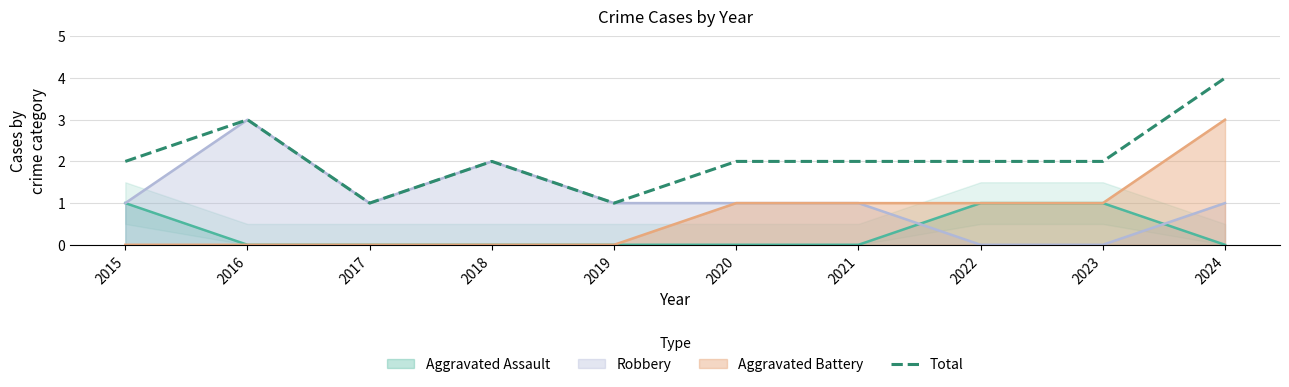

Where is the data nearest to the value 2?

2015